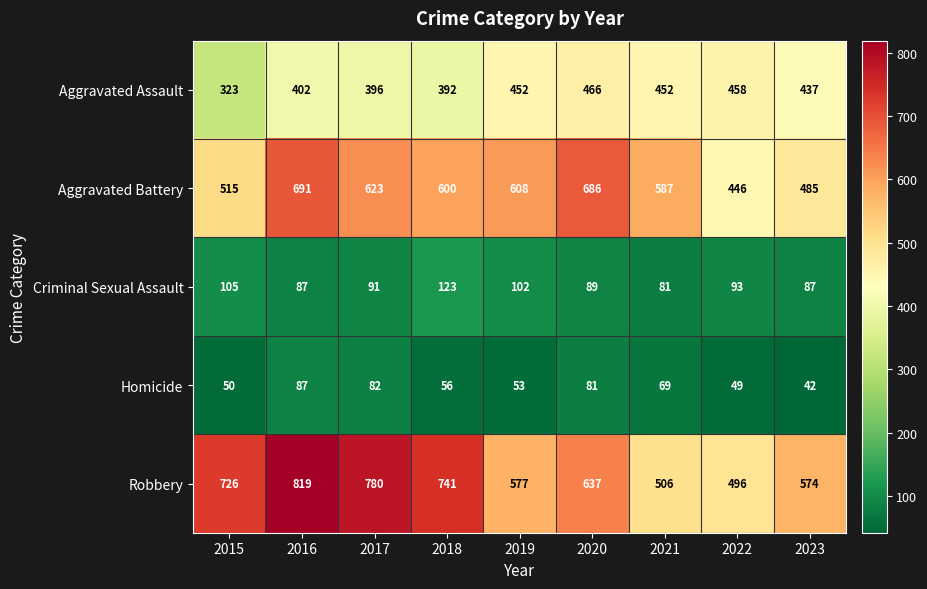

What is the total value across all series at 2016?

2086